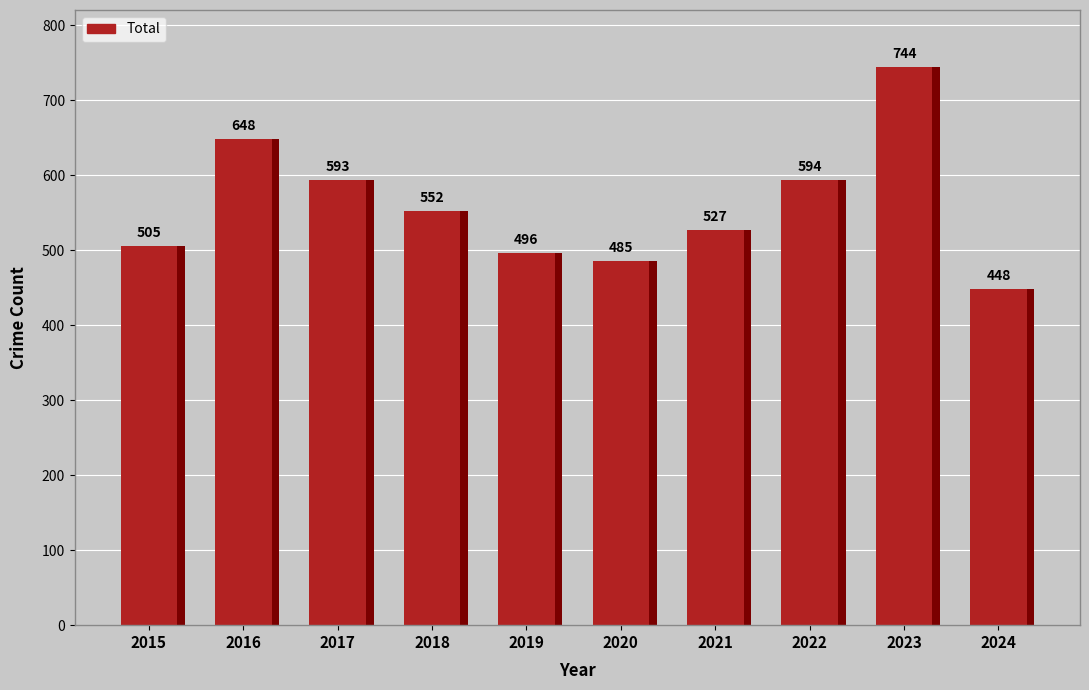

At which label does the data first exceed 552?

2016